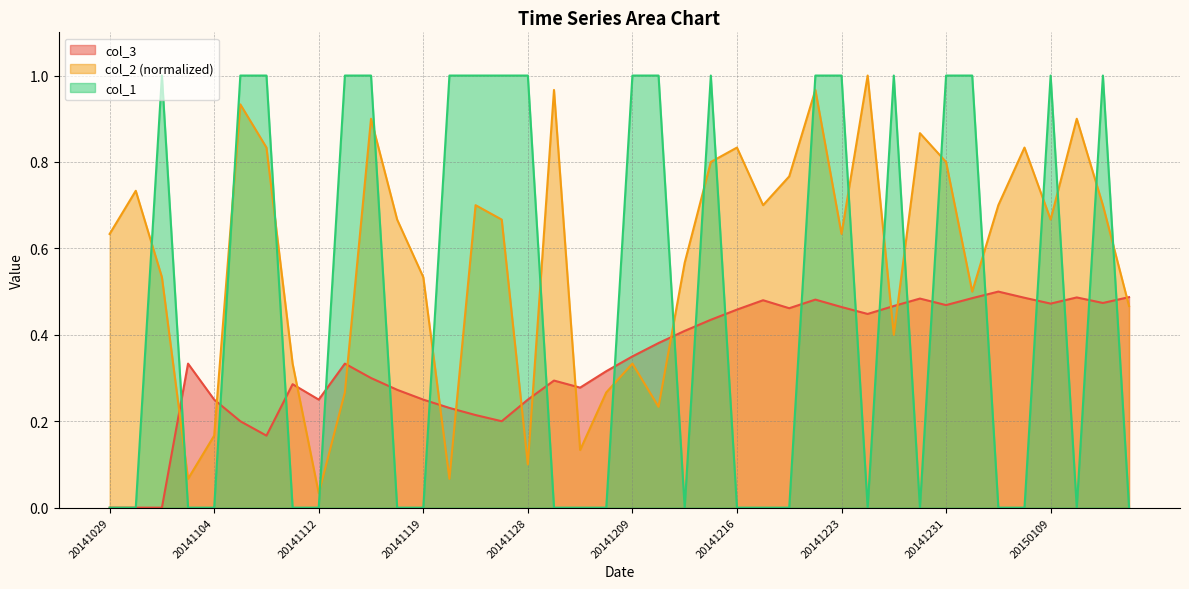

Reading right to left, transcribe all the data shown in this chart.

col_3: 0.5	0.5	0.5	0.5	0.5	0.5	0.5	0.5	0.5	0.5	0.4	0.5	0.5	0.5	0.5	0.5	0.4	0.4	0.4	0.3	0.3	0.3	0.3	0.2	0.2	0.2	0.2	0.2	0.3	0.3	0.3	0.2	0.3	0.2	0.2	0.2	0.3	0.0	0.0	0.0
col_2: 0.5	0.7	0.9	0.7	0.8	0.7	0.5	0.8	0.9	0.4	1.0	0.6	1.0	0.8	0.7	0.8	0.8	0.6	0.2	0.3	0.3	0.1	1.0	0.1	0.7	0.7	0.1	0.5	0.7	0.9	0.3	0.0	0.3	0.8	0.9	0.2	0.1	0.5	0.7	0.6
col_1: 0.0	1.0	0.0	1.0	0.0	0.0	1.0	1.0	0.0	1.0	0.0	1.0	1.0	0.0	0.0	0.0	1.0	0.0	1.0	1.0	0.0	0.0	0.0	1.0	1.0	1.0	1.0	0.0	0.0	1.0	1.0	0.0	0.0	1.0	1.0	0.0	0.0	1.0	0.0	0.0